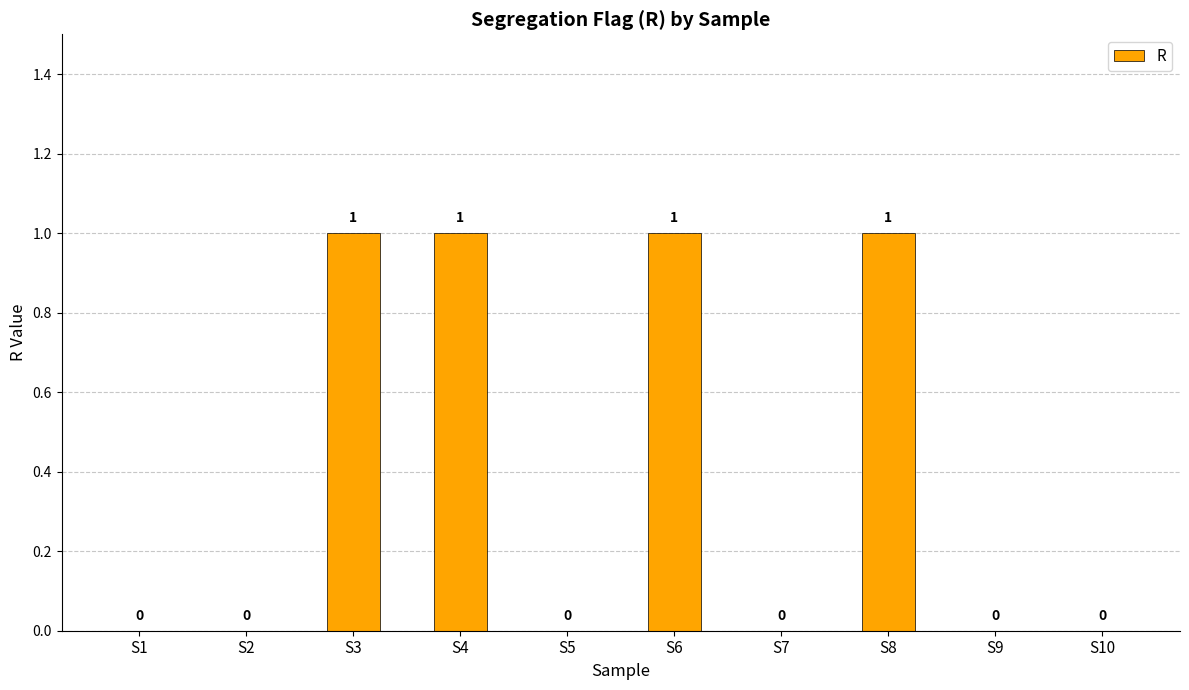

Reading right to left, transcribe all the data shown in this chart.

0	0	1	0	1	0	1	1	0	0